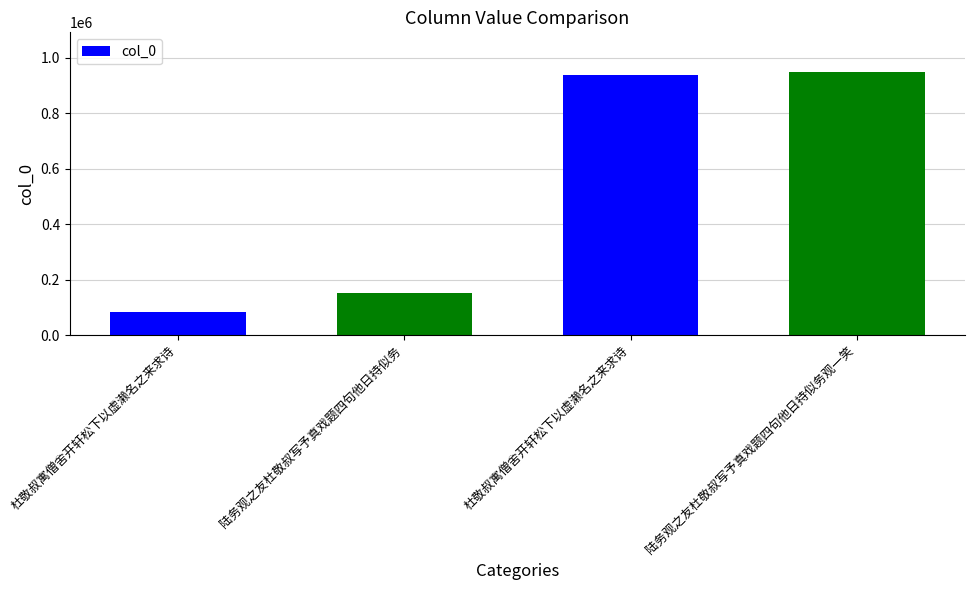

What is the sum of the values at 陆务观之友杜敬叔写予真戏题四句他日持似务 and 杜敬叔寓僧舍开轩松下以虚濑名之来求诗?

1088158